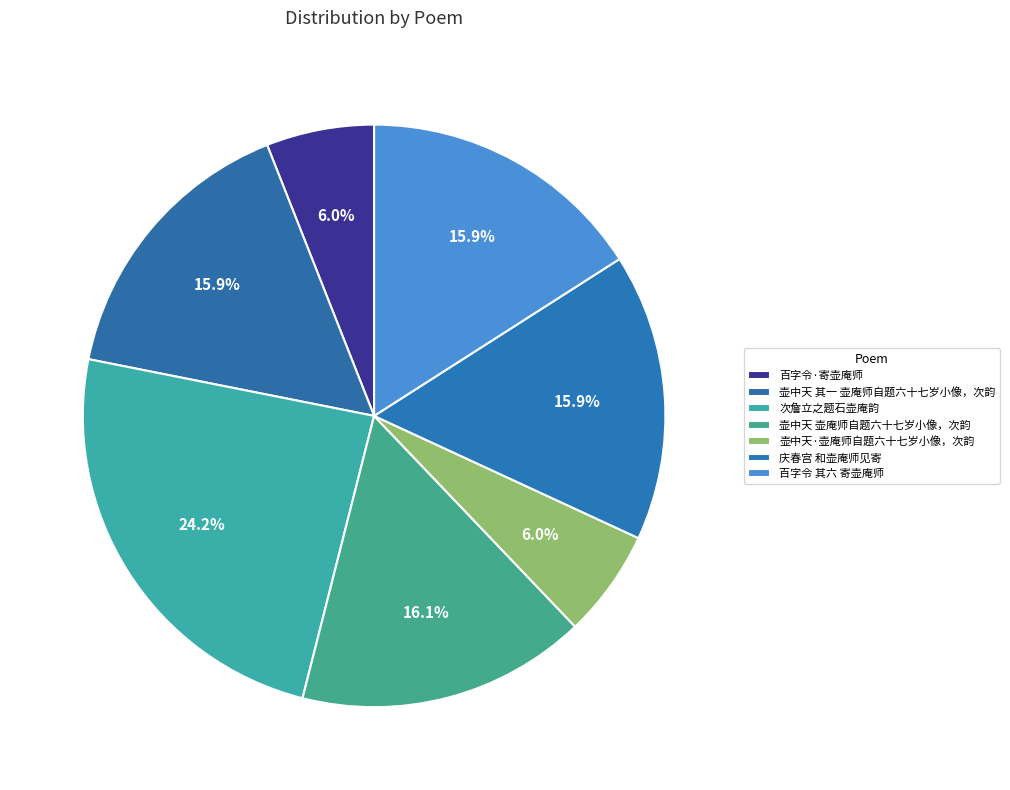

True or false: 百字令 其六 寄壶庵师 accounts for 30% of the total.

False